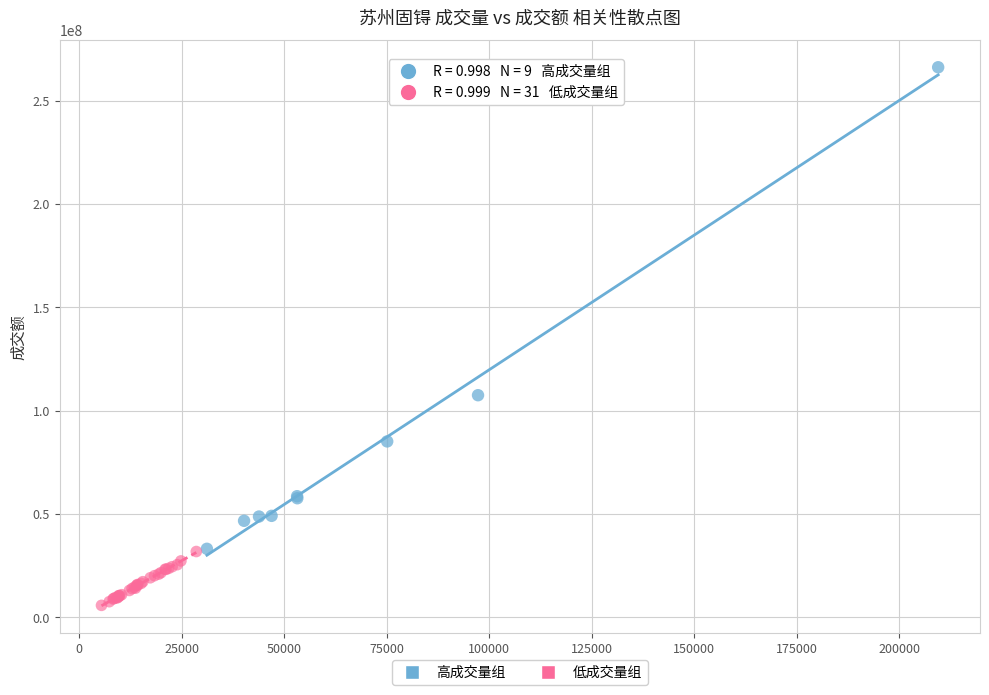

Which series reaches the maximum Y coordinate?

高成交量组